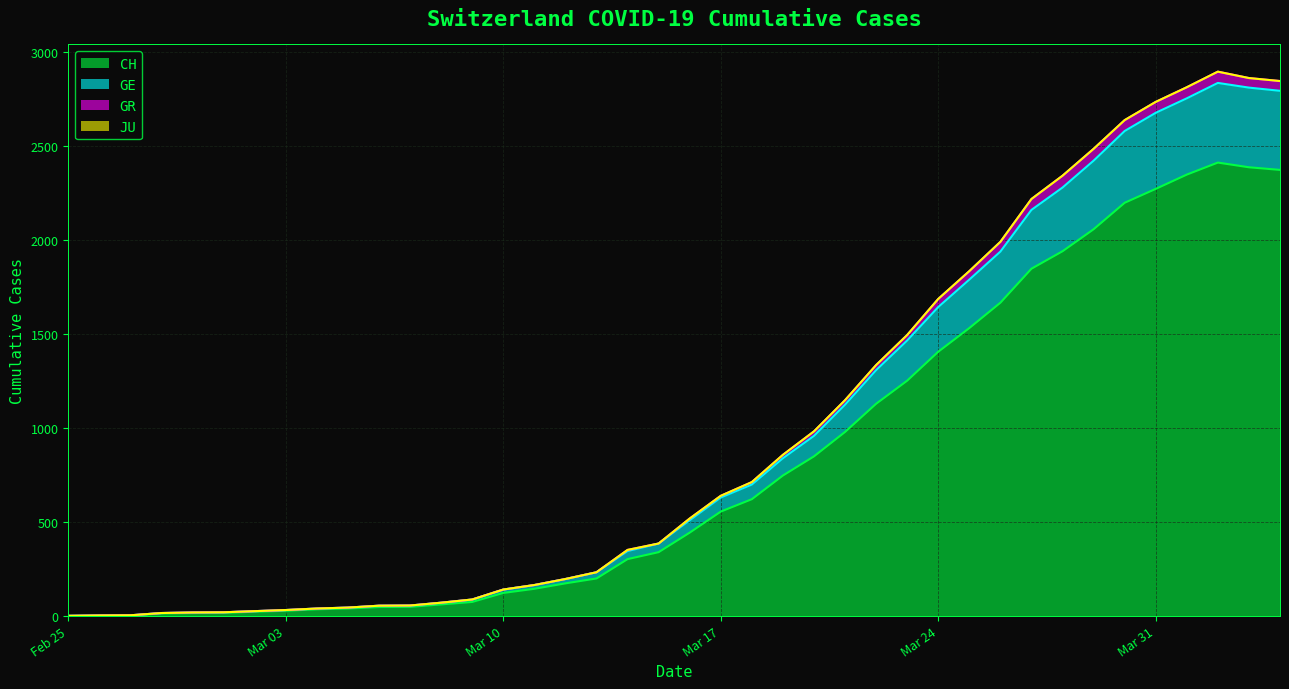

Is it true that GE equals 2581 at 2020-03-30?

True